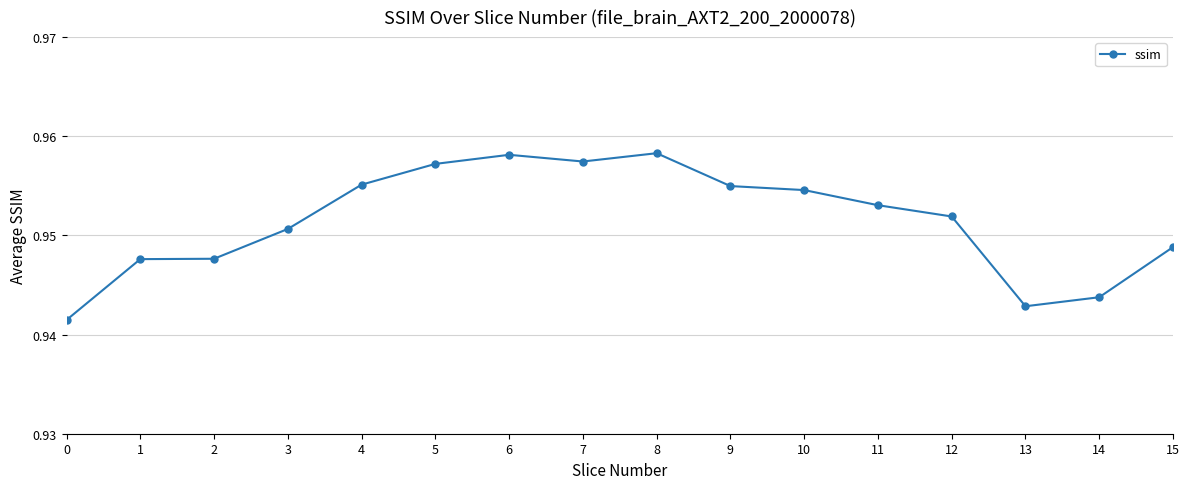

Is it true that the value at 2 is 0.3?

False